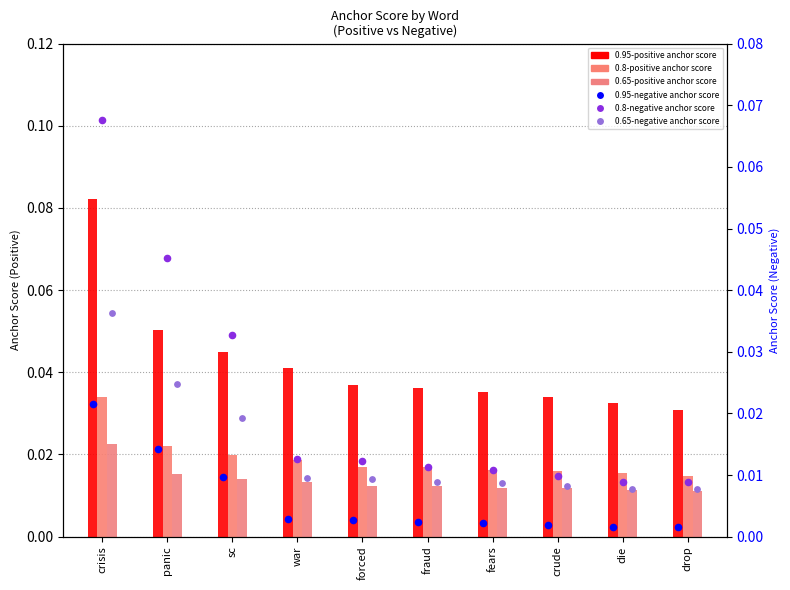

Which series reaches the minimum Y coordinate?

0.95-negative anchor score